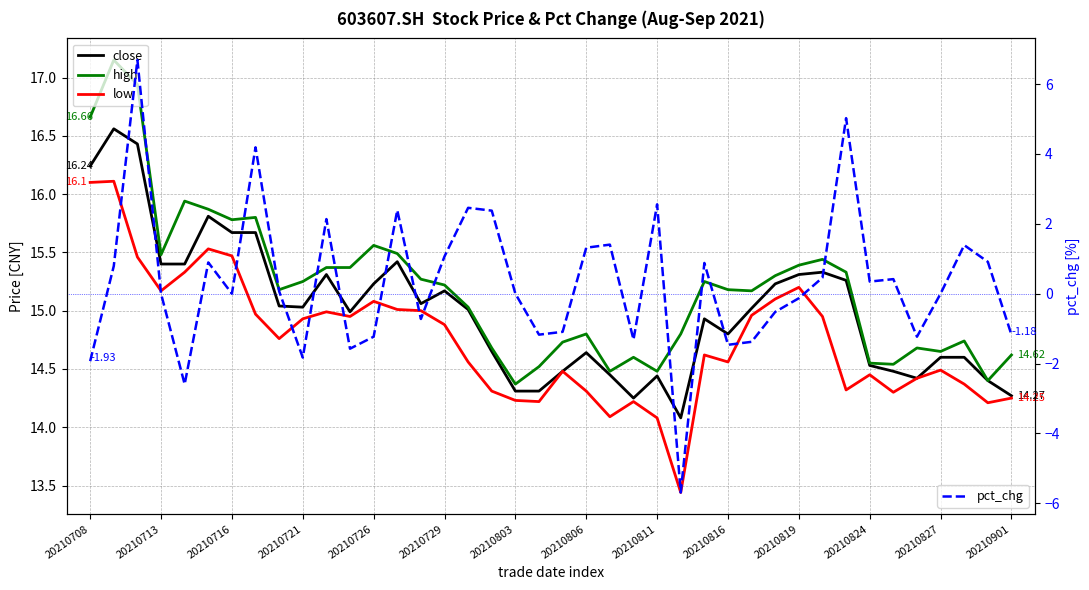

What is the difference between the low values at 20210806 and 19?

0.8